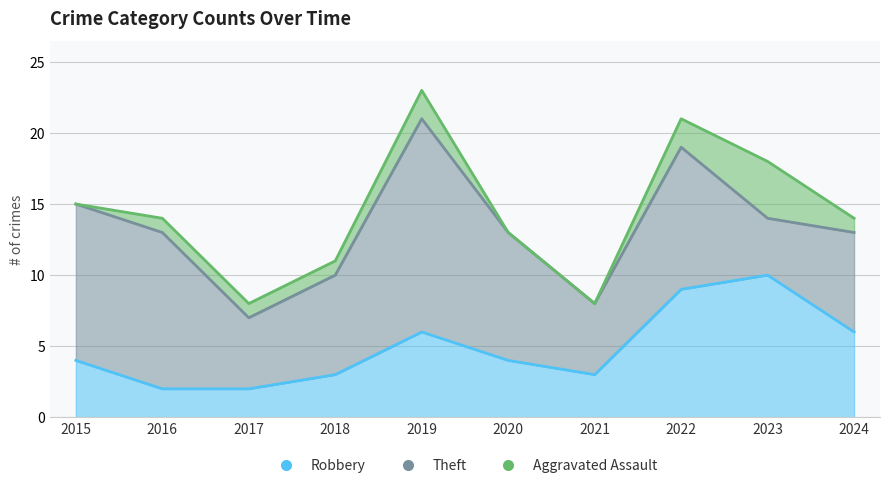

At how many categories does at least one series exceed 13?

1